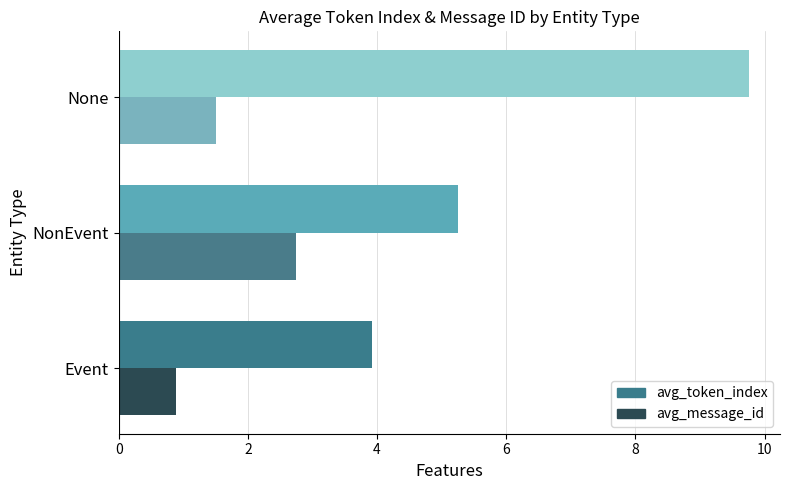

What is the difference between the avg_token_index values at Event and NonEvent?

1.3